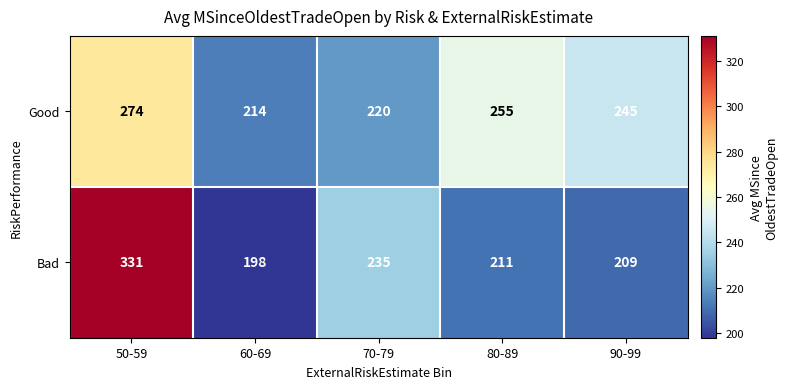

How many distinct data groups are displayed?

2